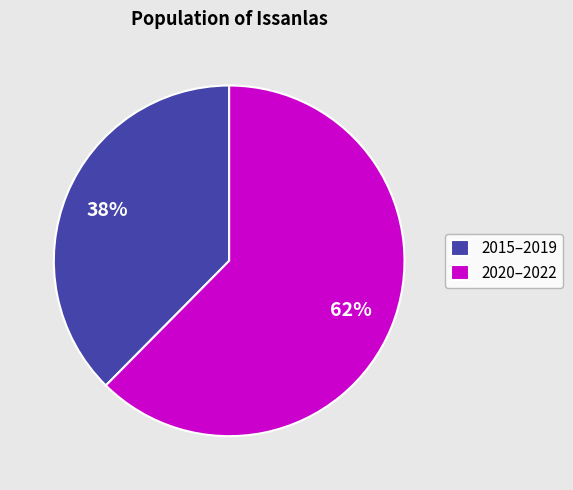

Is there a majority slice in this chart?

Yes